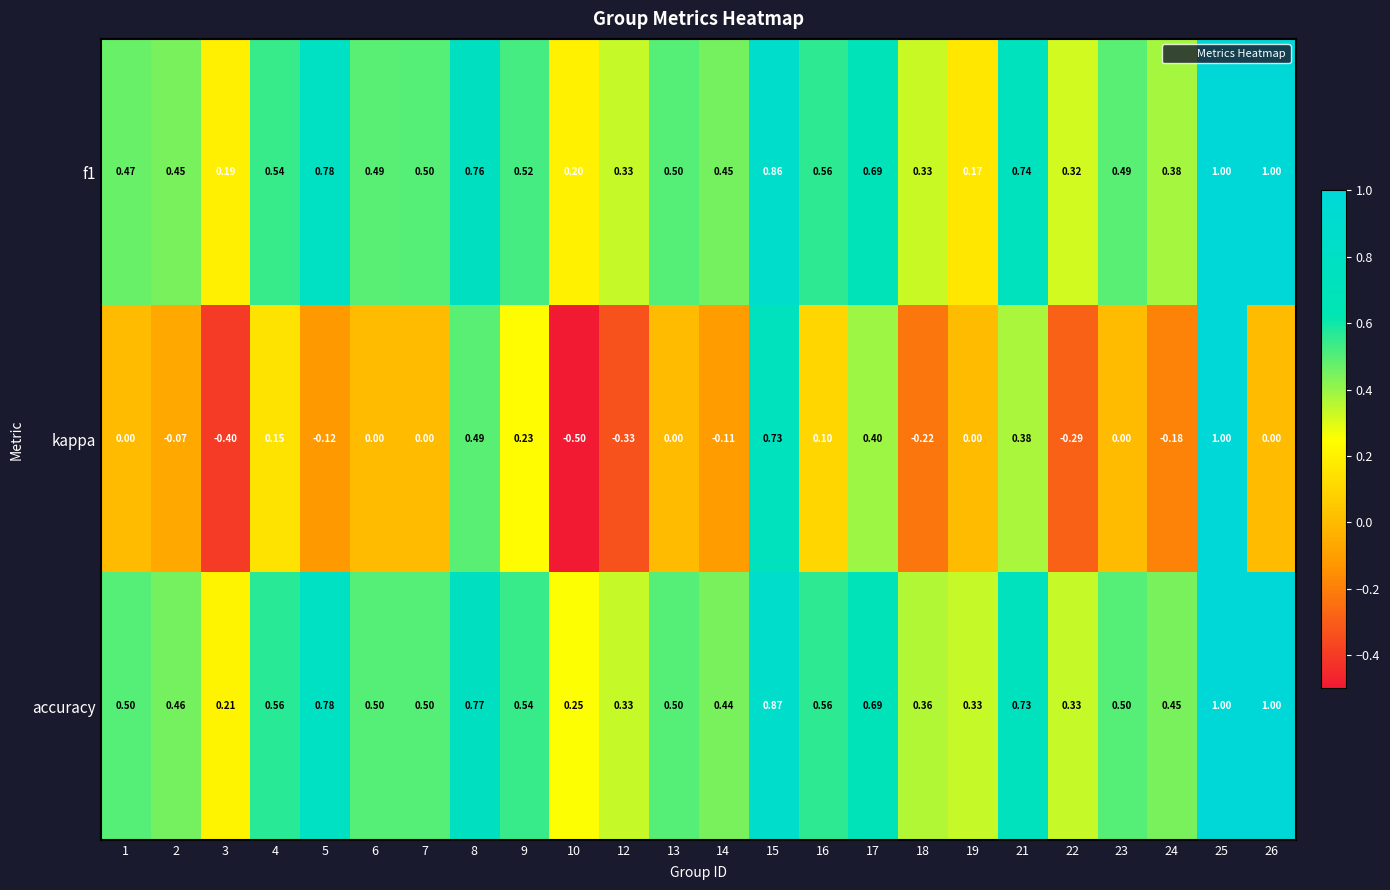

At which category is the sum across all series the highest?

25